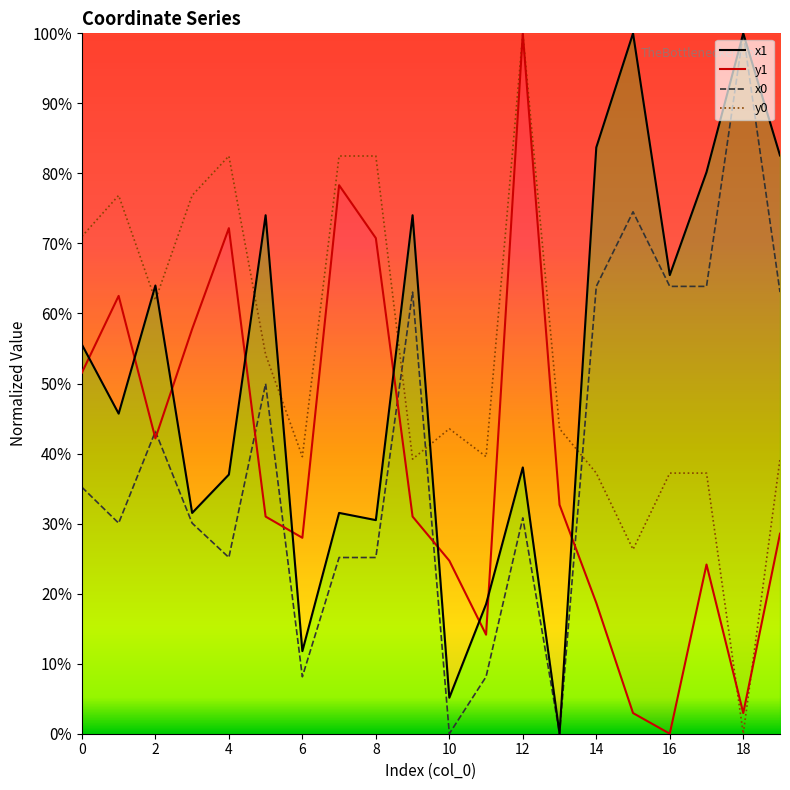

Between 0 and 18, which series saw the biggest shift?

y0